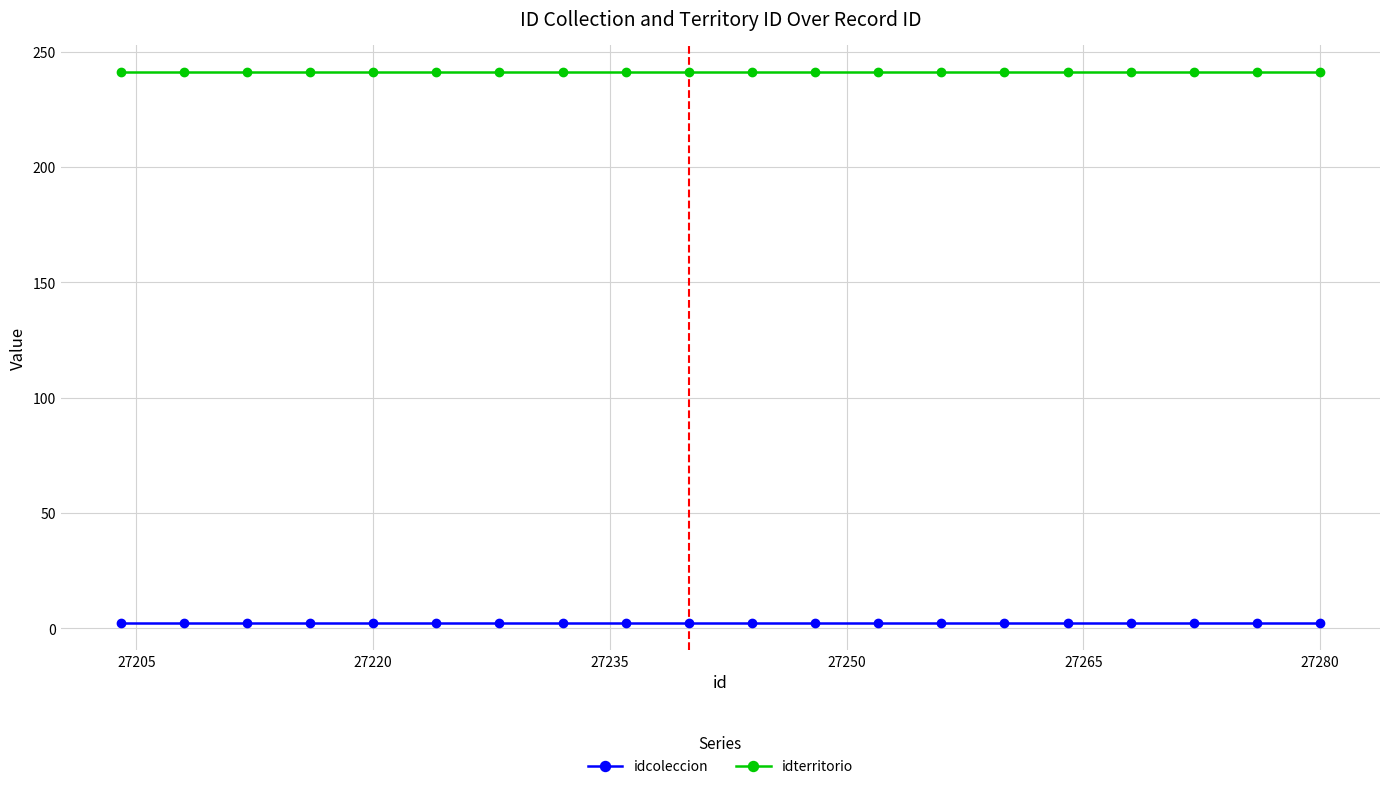

True or false: idterritorio and idcoleccion intersect in this chart.

False